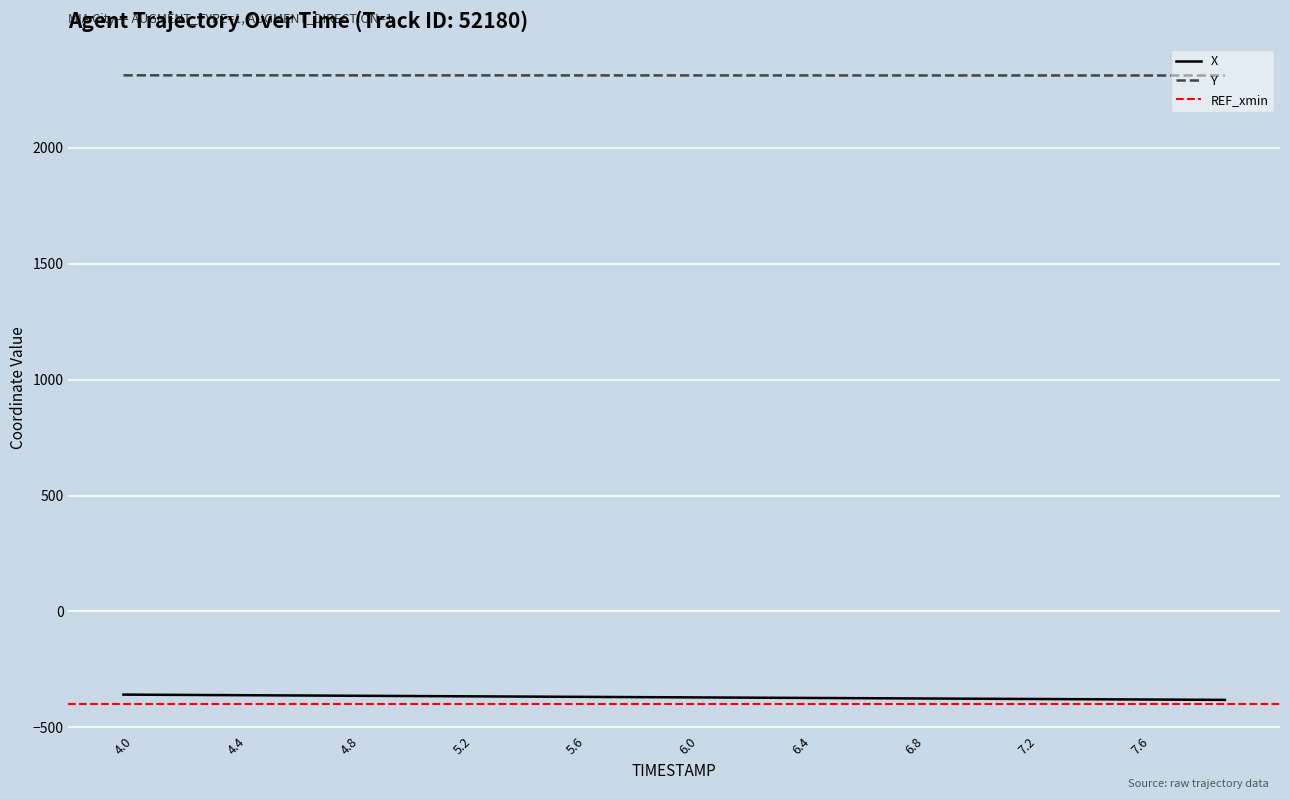

Which has a higher value, 4.7 or 6.5?

4.7